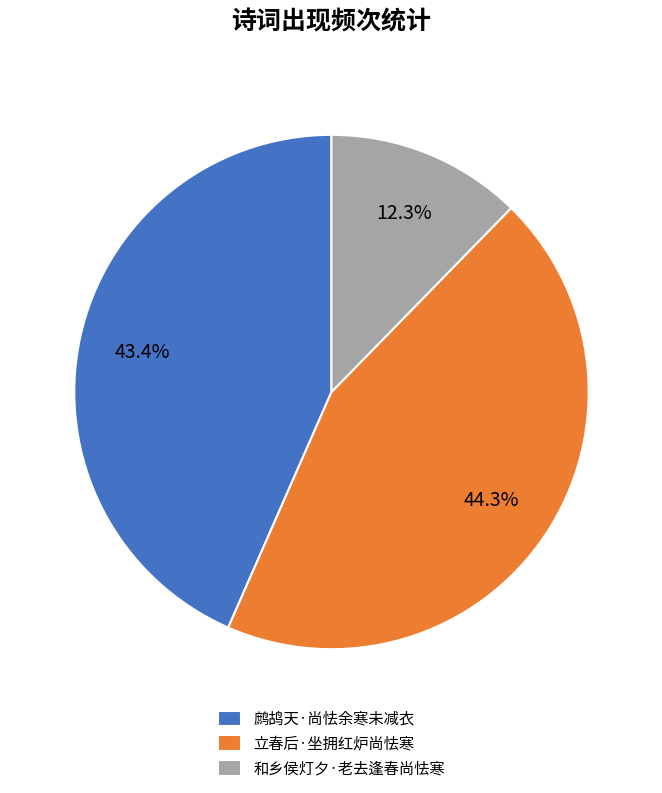

What portion of the pie excludes 和乡侯灯夕·老去逢春尚怯寒?

87.7%